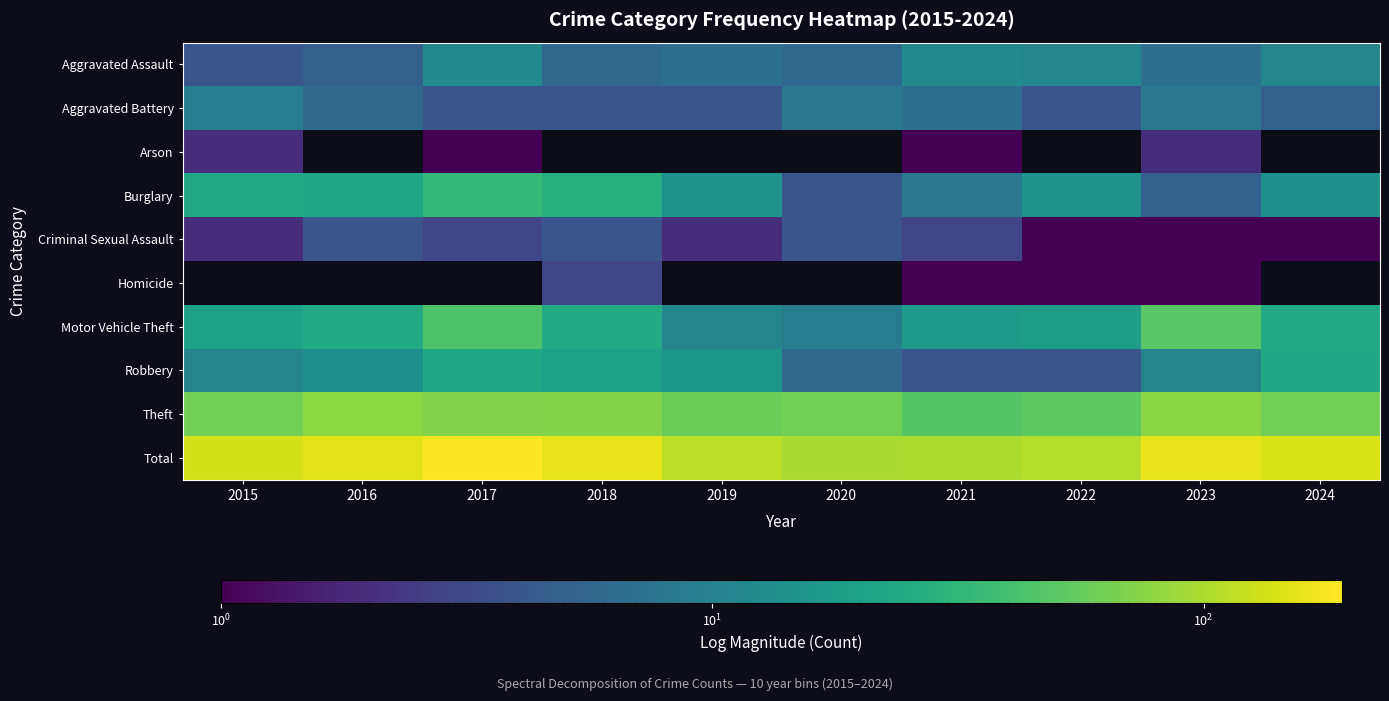

Which label corresponds to the largest value in the chart?

2017